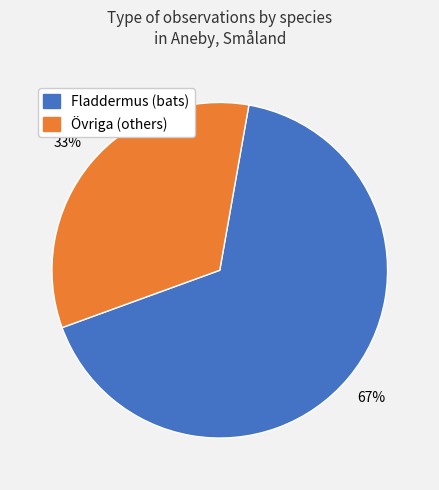

To the nearest percent, what is the average slice percentage?

50%